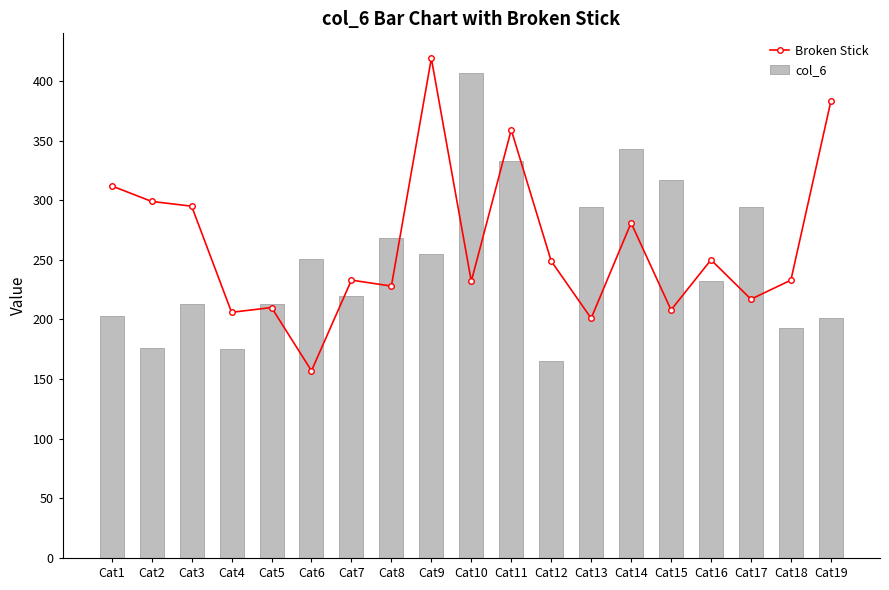

Does the chart contain any negative values?

No